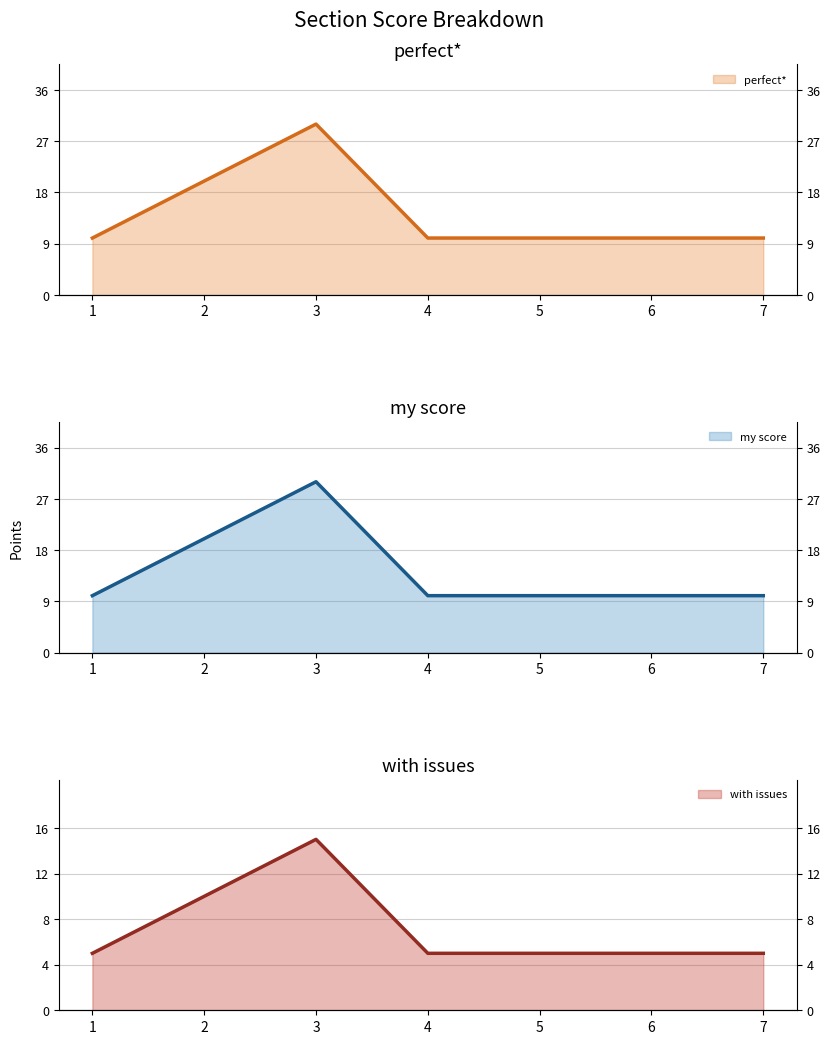

True or false: perfect* and my score intersect in this chart.

False